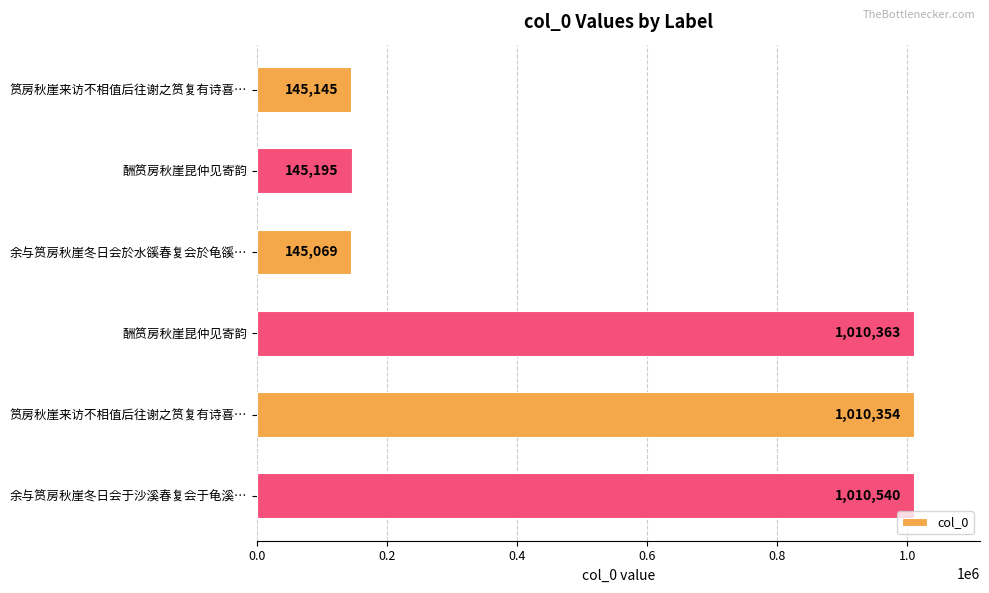

Count the number of categories in the chart.

6